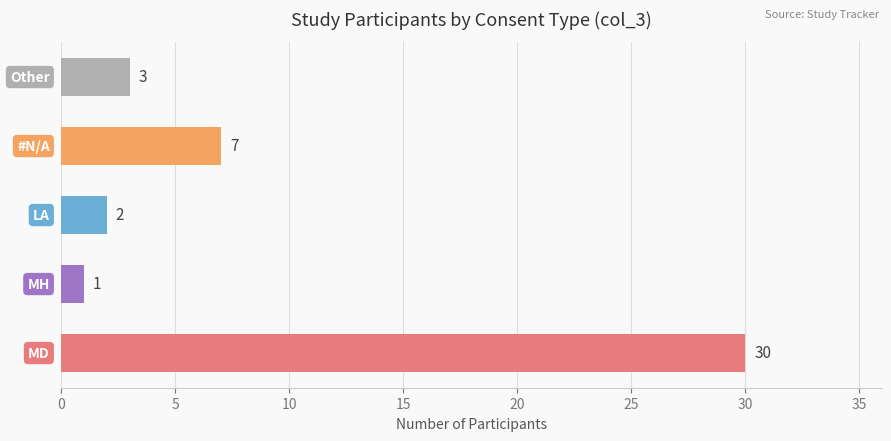

What is the greatest value displayed?

30